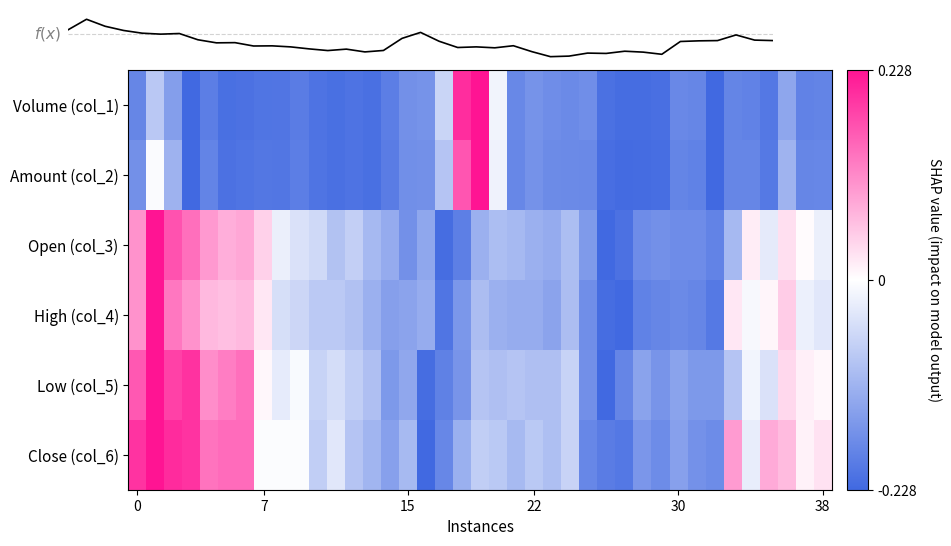

How many distinct data groups are displayed?

7